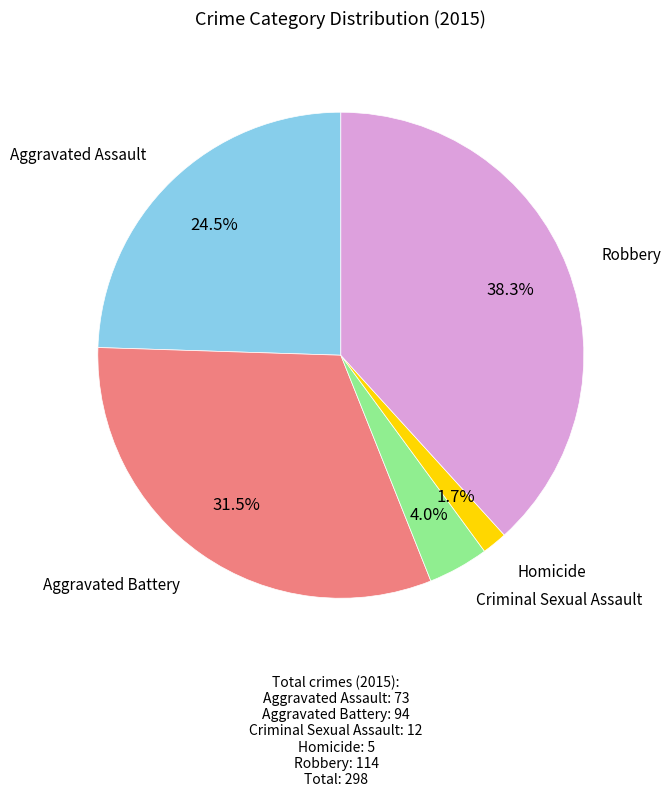

What percentage is NOT represented by Homicide?

98.3%